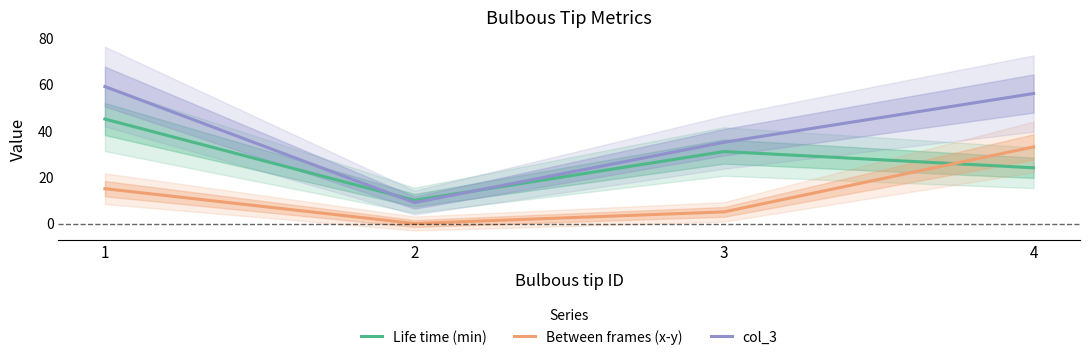

What is the difference between the second highest and minimum values in the Life time (min) series?

21